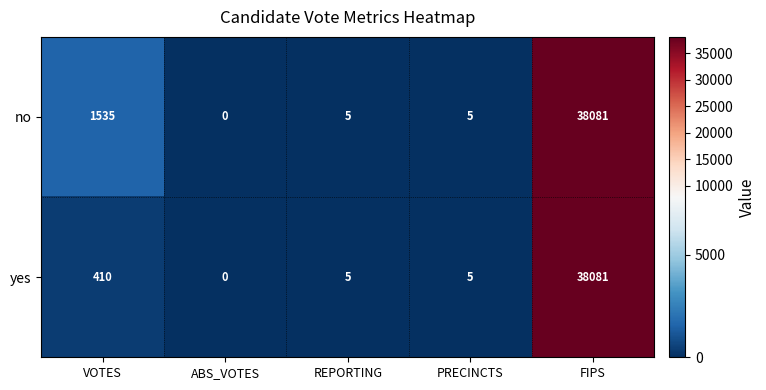

List the series in order of their overall mean, highest first.

no, yes